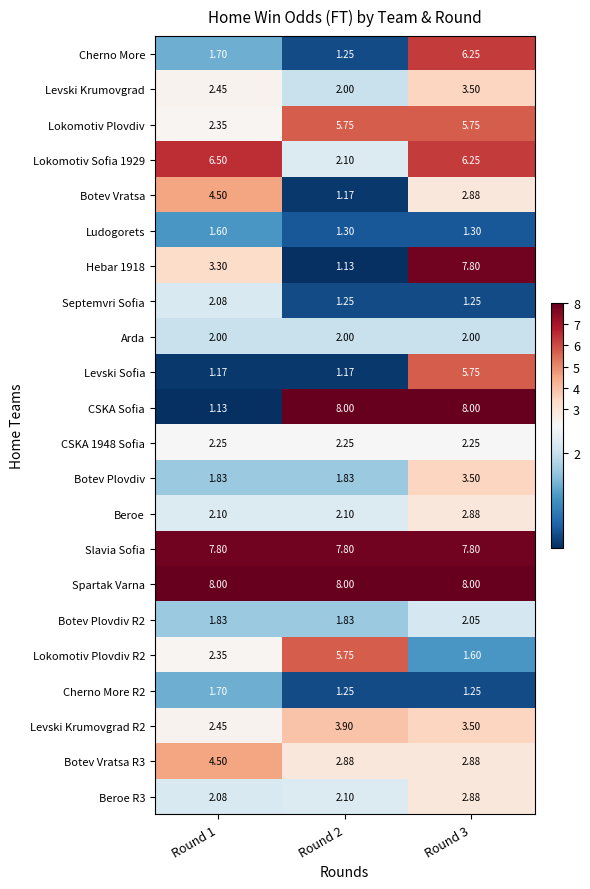

Which series has the largest total across all categories?

Spartak Varna